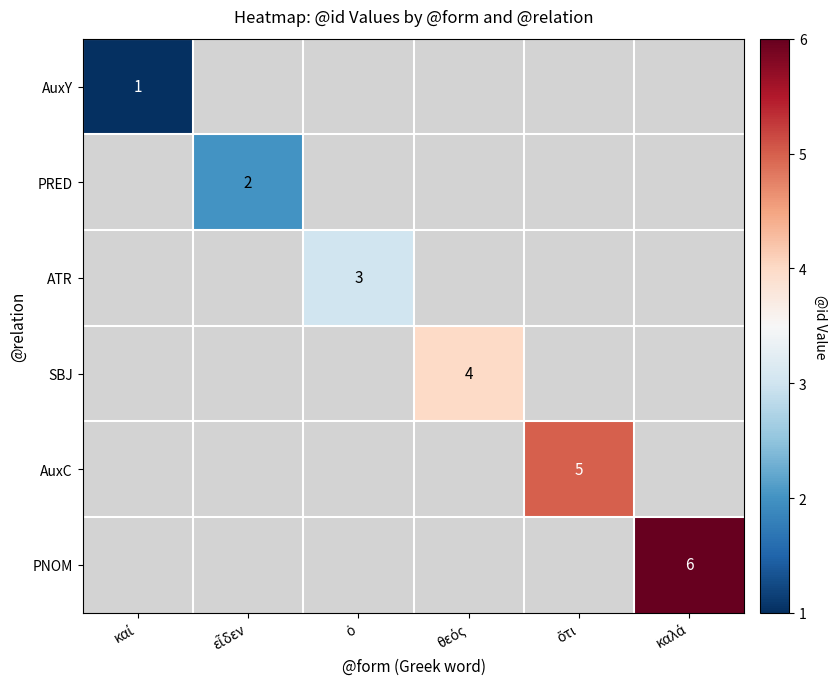

Rank the series by their average value, from lowest to highest.

AuxY, PRED, ATR, SBJ, AuxC, PNOM